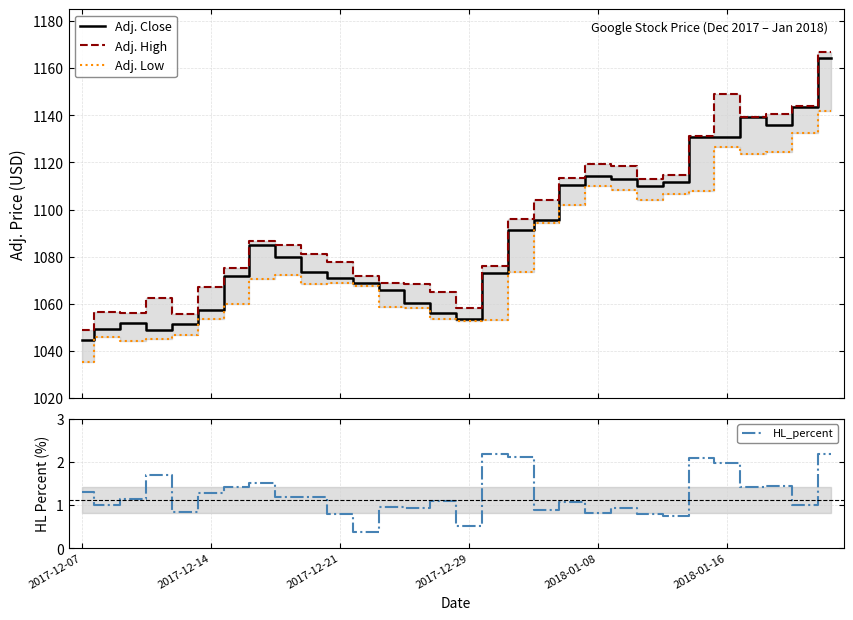

What is the maximum value shown in the chart?

1166.9